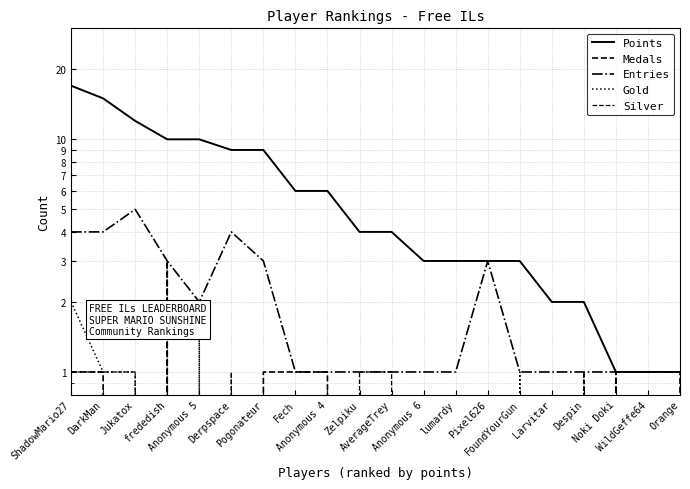

What is the label of the 14th point from the left?

Pixel626